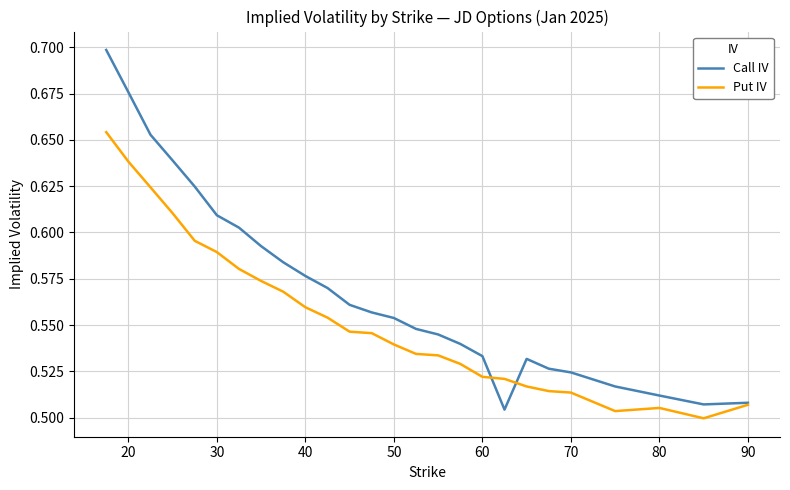

Rank the series by their maximum value, from highest to lowest.

Call IV, Put IV